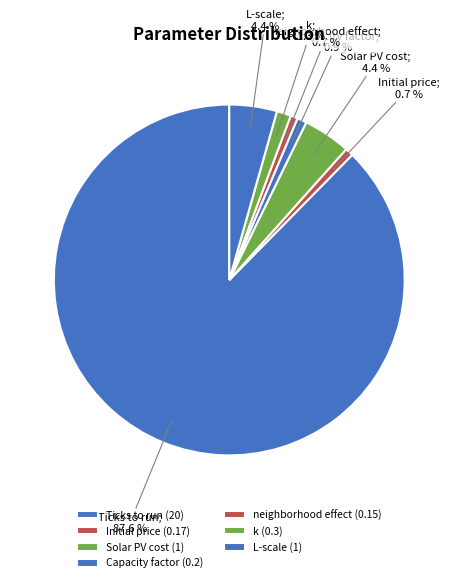

How many segments does this pie chart have?

7